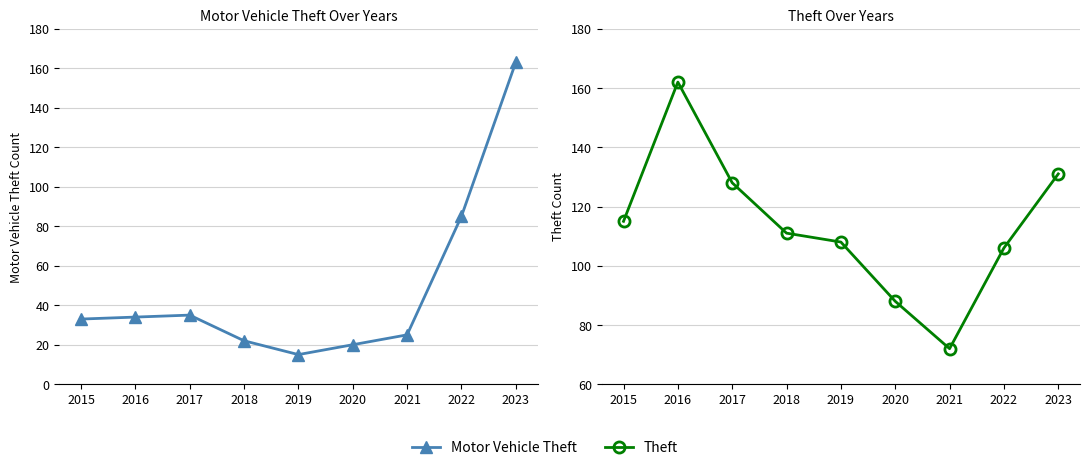

True or false: Theft has more than 1 points higher than both neighbors.

False